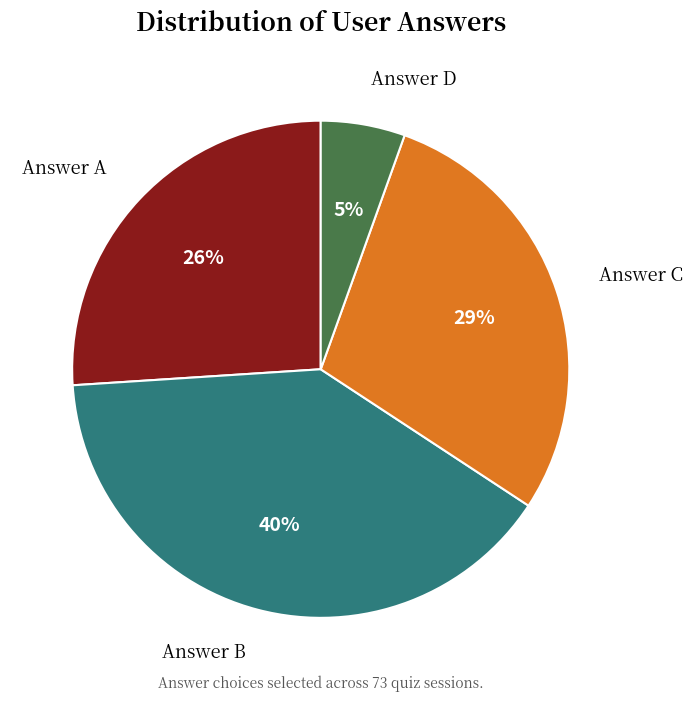

Is there a majority slice in this chart?

No